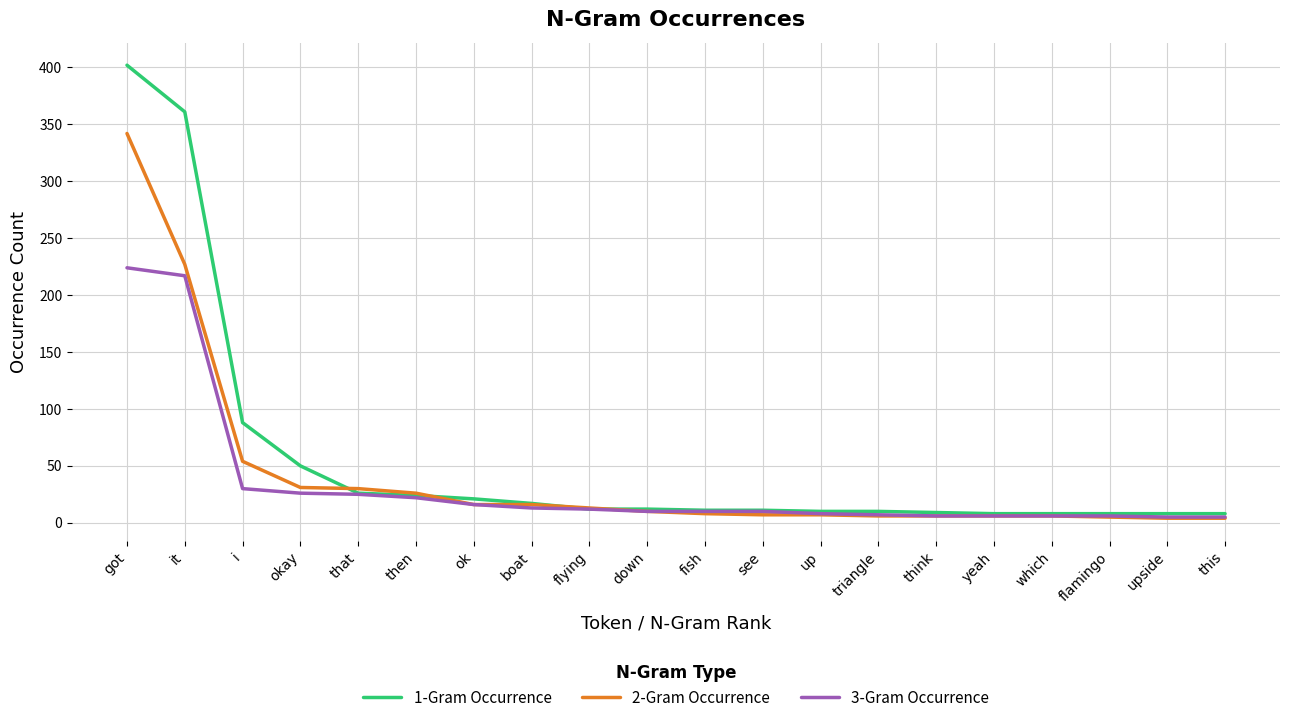

Which series changed the most between okay and down?

1-Gram Occurrence